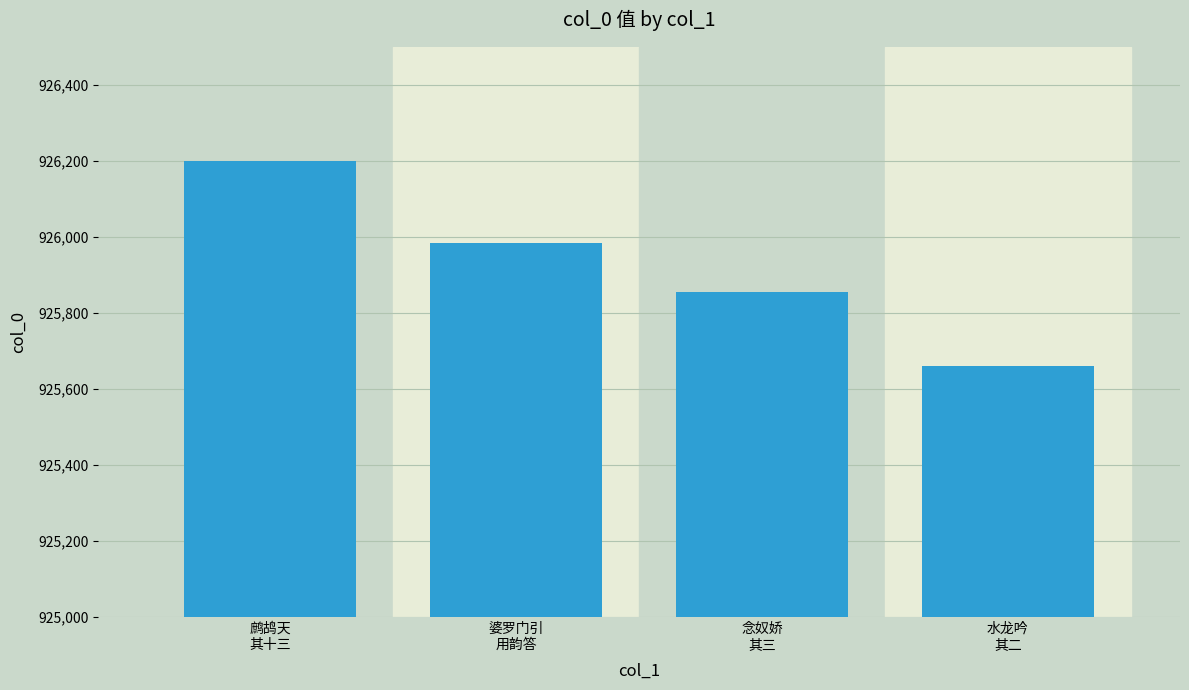

At which category does the chart reach its peak across all series?

鹧鸪天
其十三